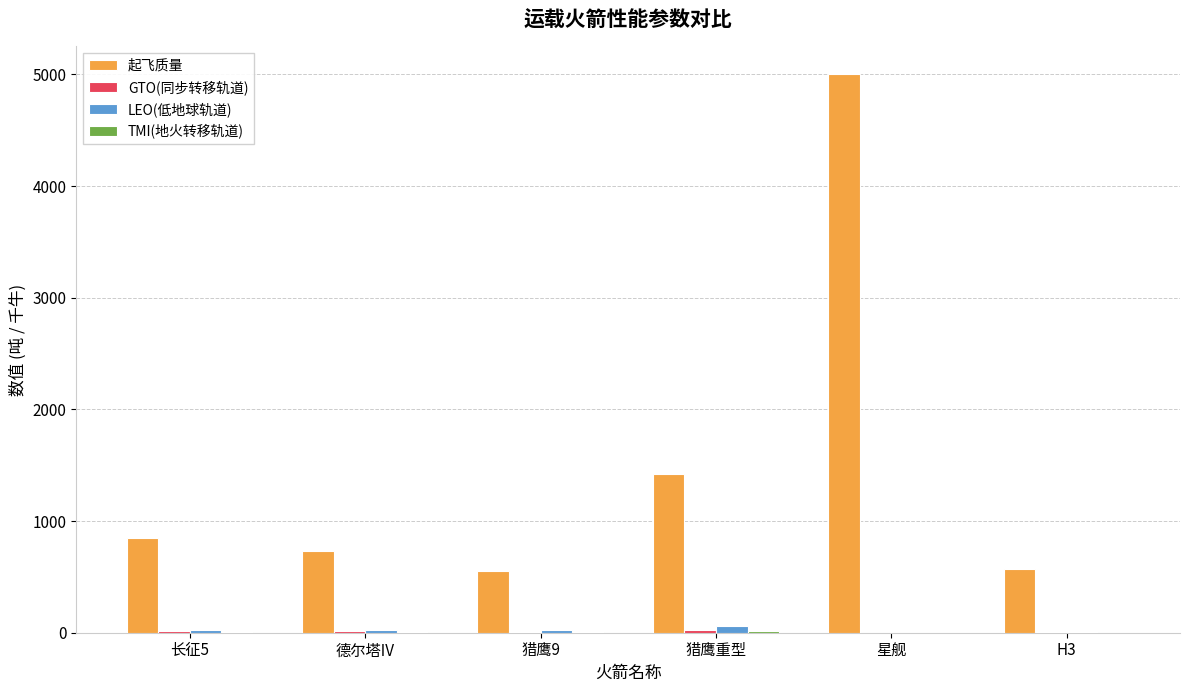

At which category is the sum across all series the highest?

星舰